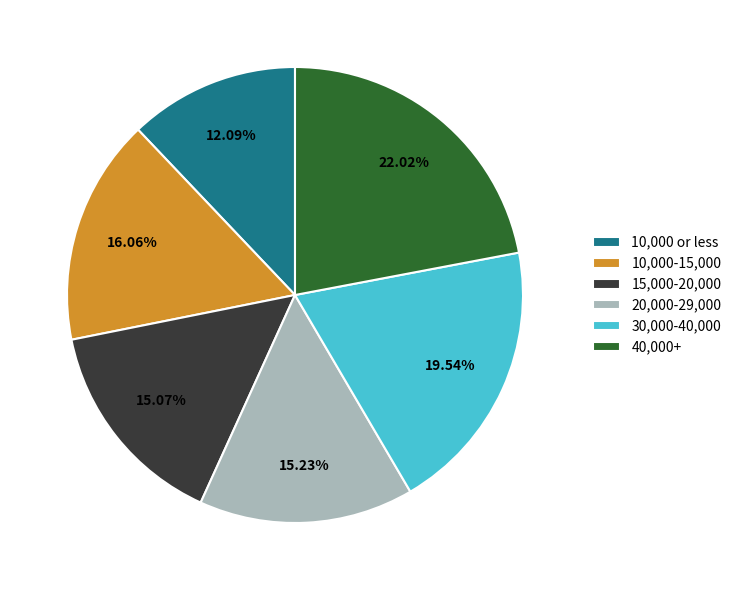

Combined, do 30,000-40,000 and 40,000+ account for over 50%?

No